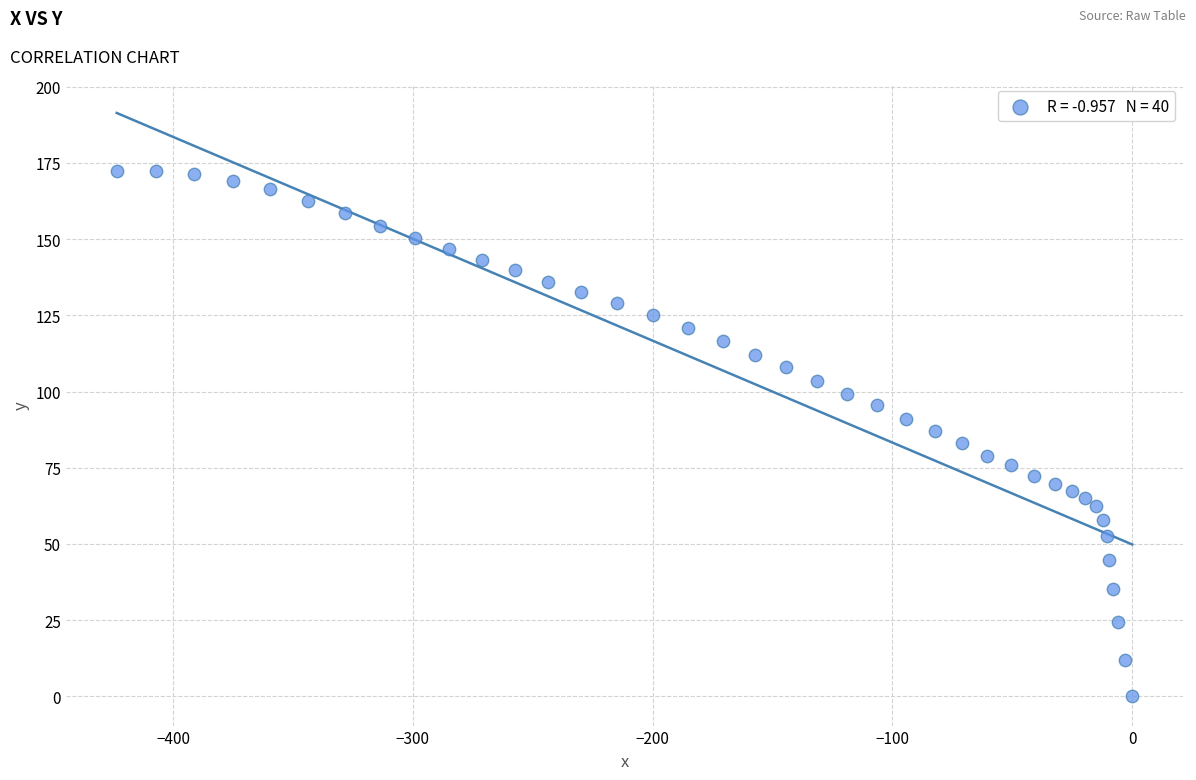

What is the range of Y values (max minus min)?

172.4